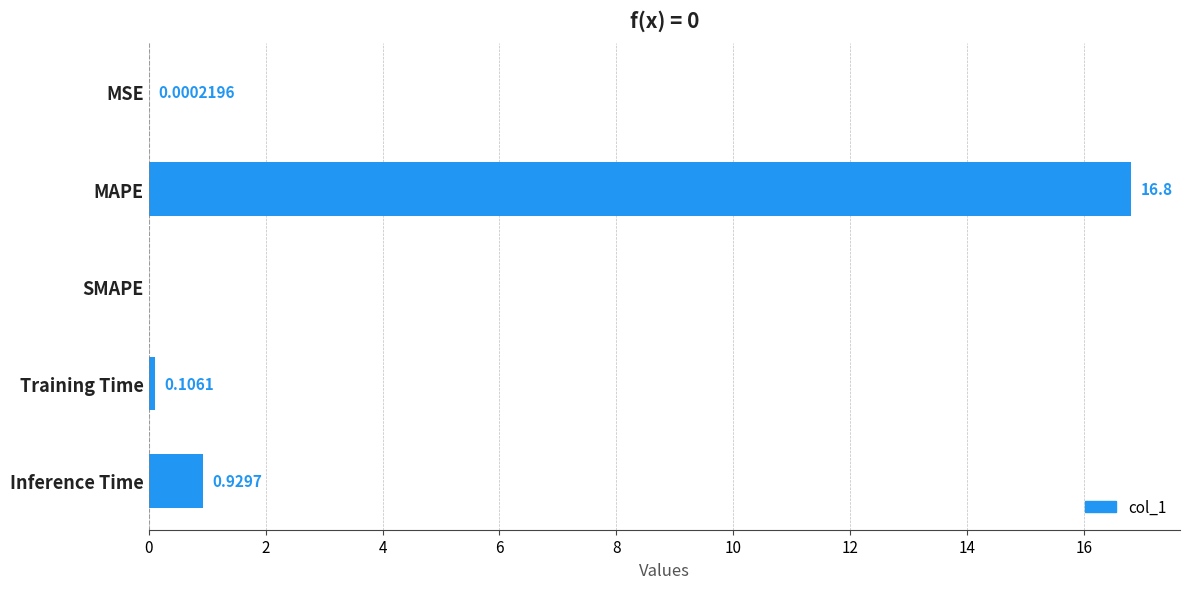

Are the bars grouped side by side (vs. stacked)?

No